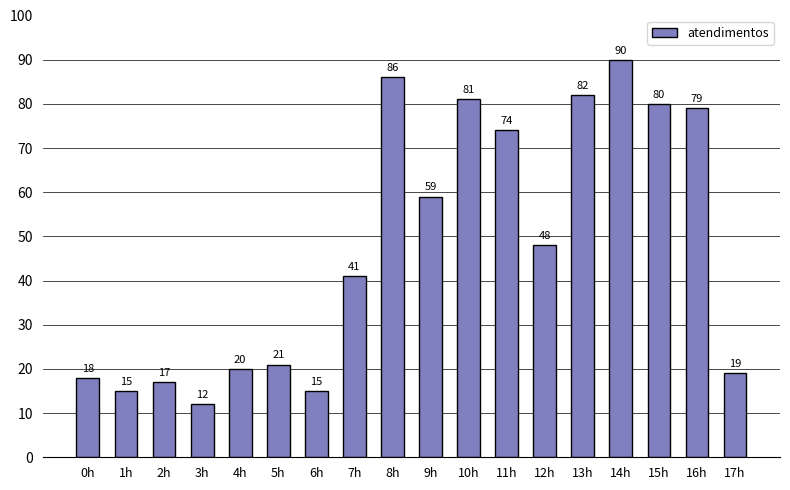

What position from the right is 12h?

6